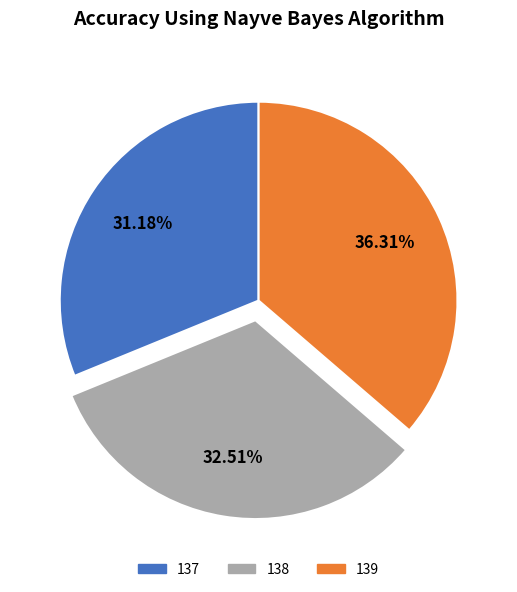

To the nearest percent, what is the combined percentage of 139 and 137?

67%